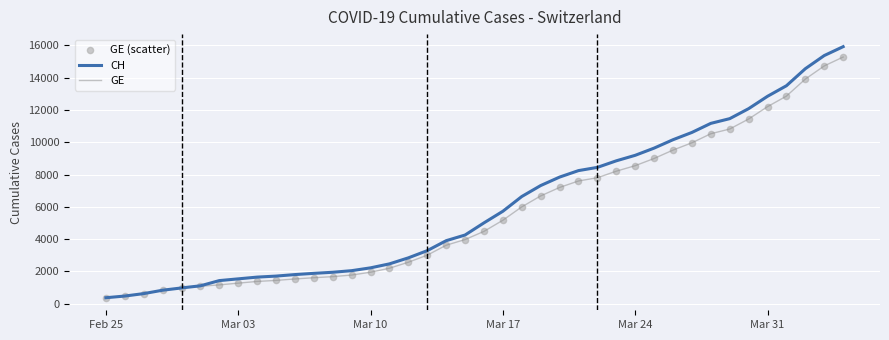

What is the maximum value shown in the chart?

15926